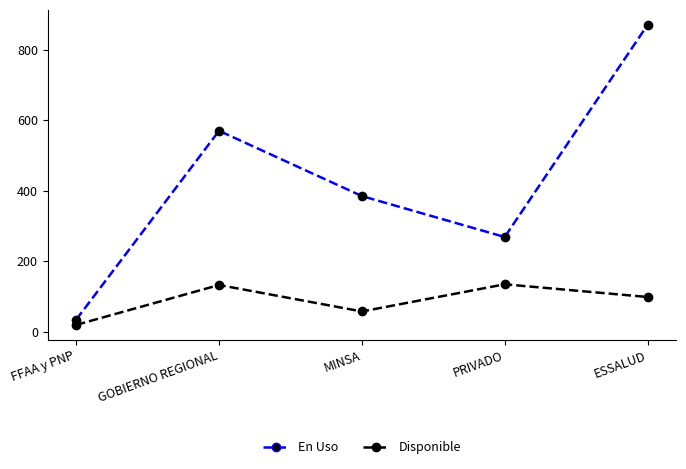

At how many categories does at least one series exceed 453?

2